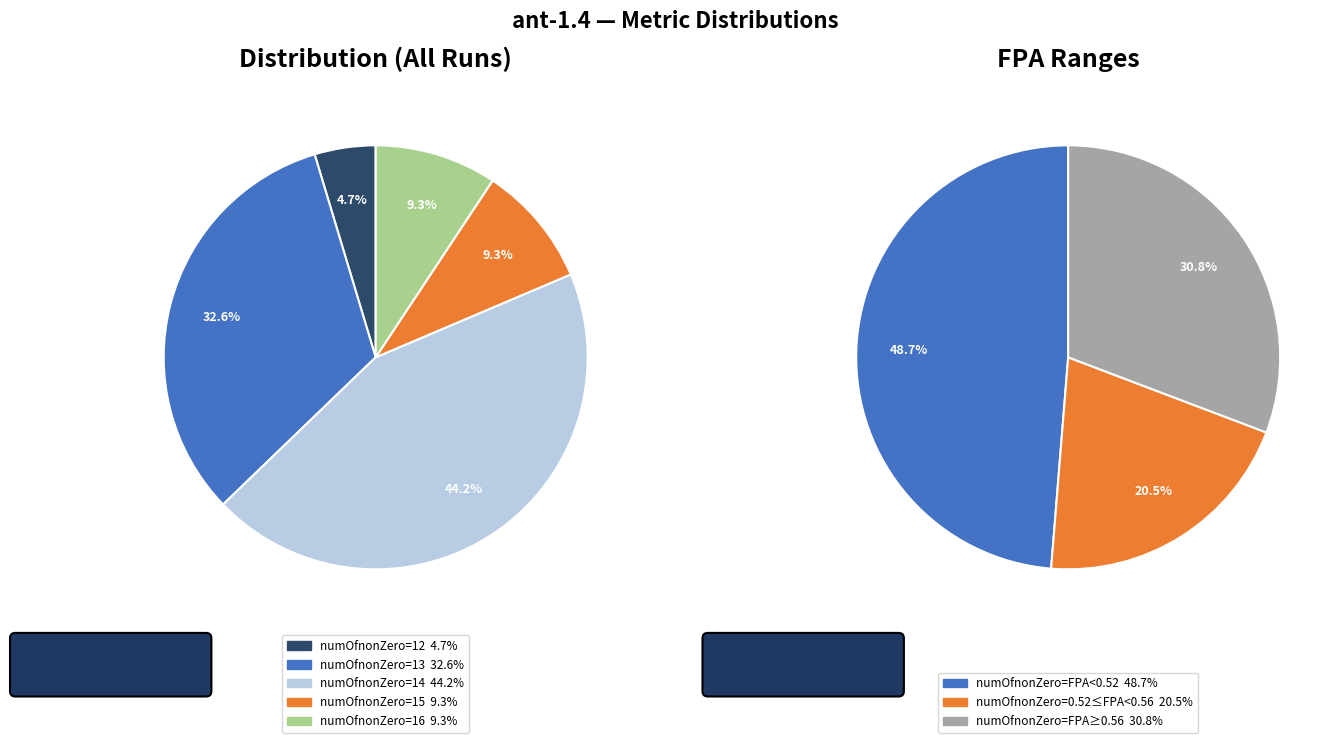

Does numOfnonZero=12 represent more than half of the total?

No